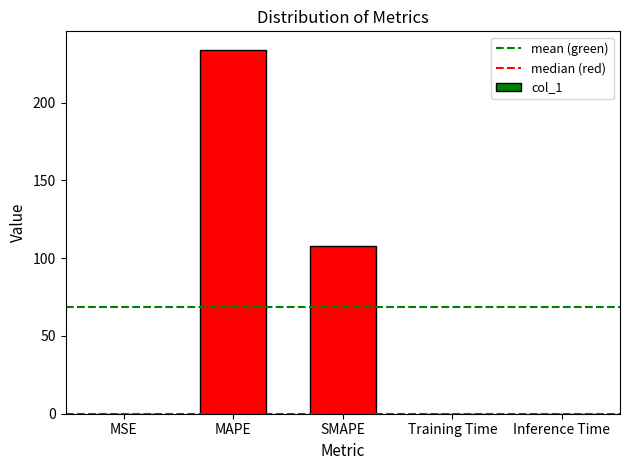

What is the average value?

68.4